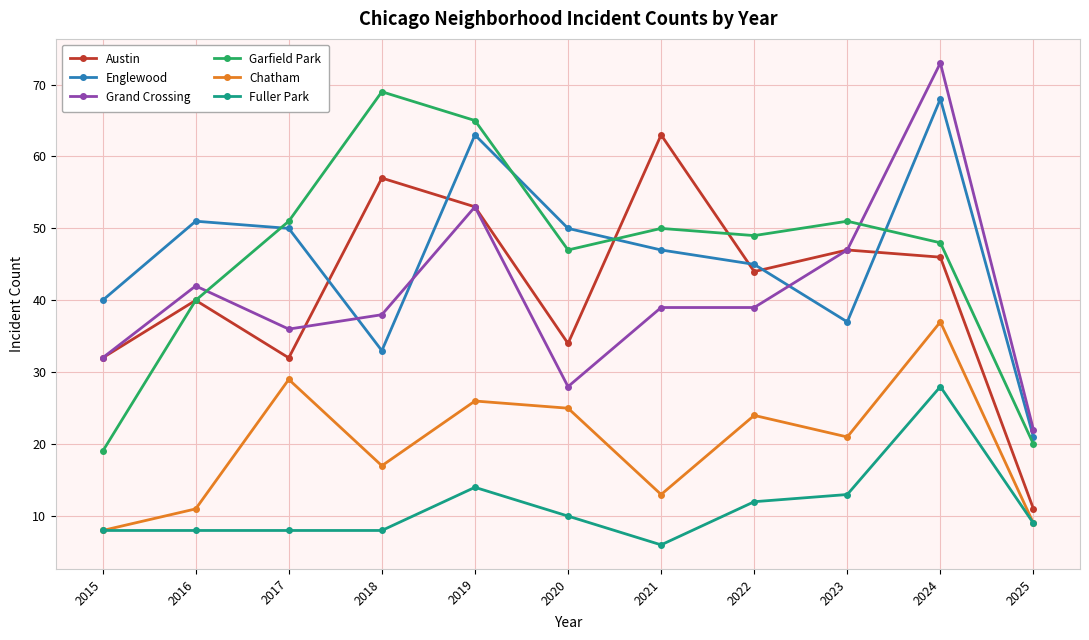

What is the minimum value shown in the chart?

6